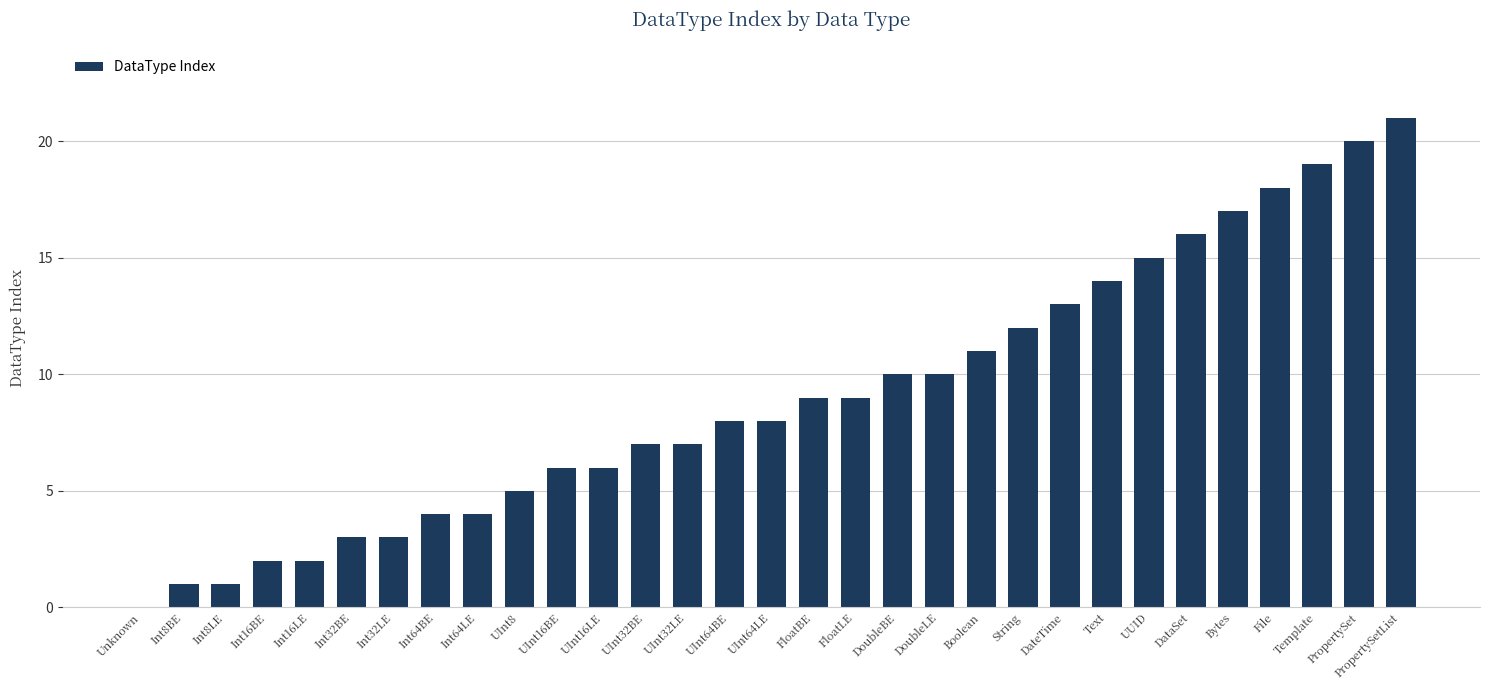

Reading right to left, what are all the values shown in this chart?

21	20	19	18	17	16	15	14	13	12	11	10	10	9	9	8	8	7	7	6	6	5	4	4	3	3	2	2	1	1	0